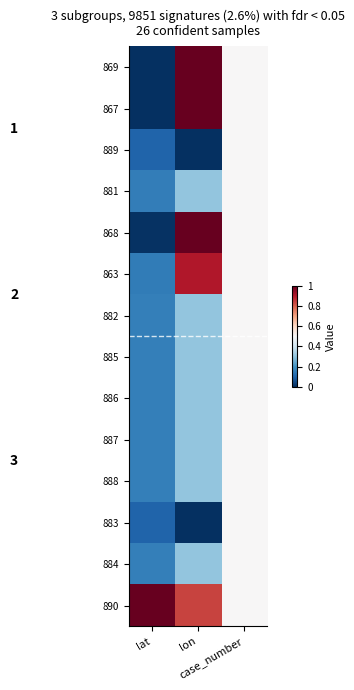

Reading left to right, list all the values displayed in this chart.

869: lat=0.0	lon=1.0	case_number=0.5
867: lat=0.0	lon=1.0	case_number=0.5
889: lat=0.1	lon=0.0	case_number=0.5
881: lat=0.2	lon=0.3	case_number=0.5
868: lat=0.0	lon=1.0	case_number=0.5
863: lat=0.2	lon=0.9	case_number=0.5
882: lat=0.2	lon=0.3	case_number=0.5
885: lat=0.2	lon=0.3	case_number=0.5
886: lat=0.2	lon=0.3	case_number=0.5
887: lat=0.2	lon=0.3	case_number=0.5
888: lat=0.2	lon=0.3	case_number=0.5
883: lat=0.1	lon=0.0	case_number=0.5
884: lat=0.2	lon=0.3	case_number=0.5
890: lat=1.0	lon=0.8	case_number=0.5